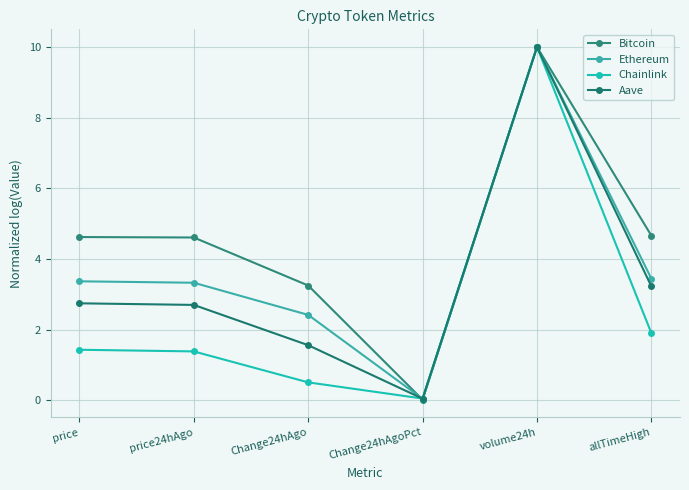

Is it true that Chainlink equals 1.4 at price24hAgo?

True